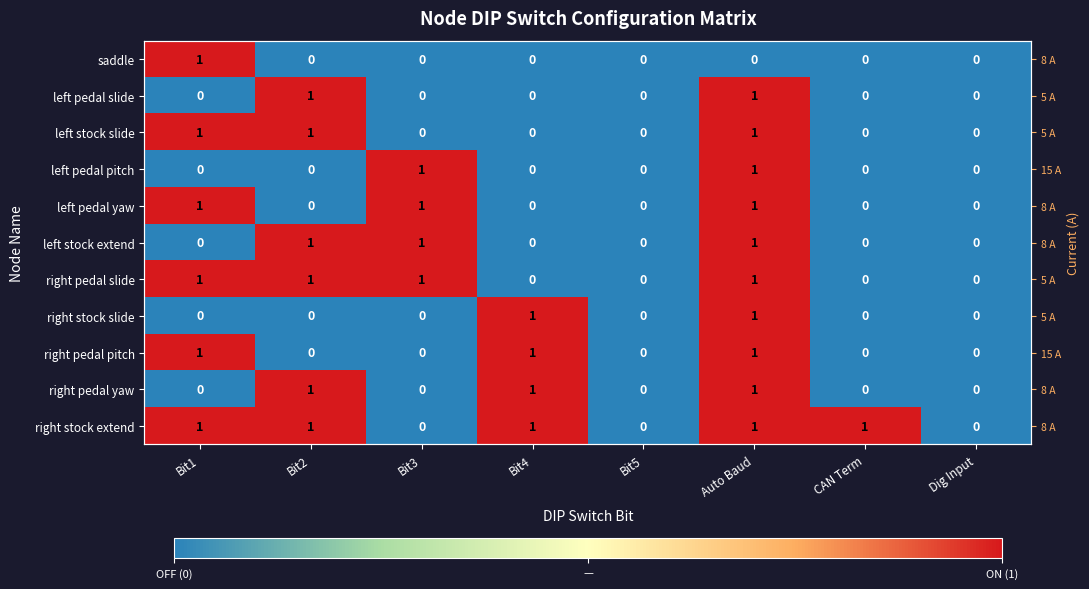

Which series has the largest total across all categories?

right stock extend